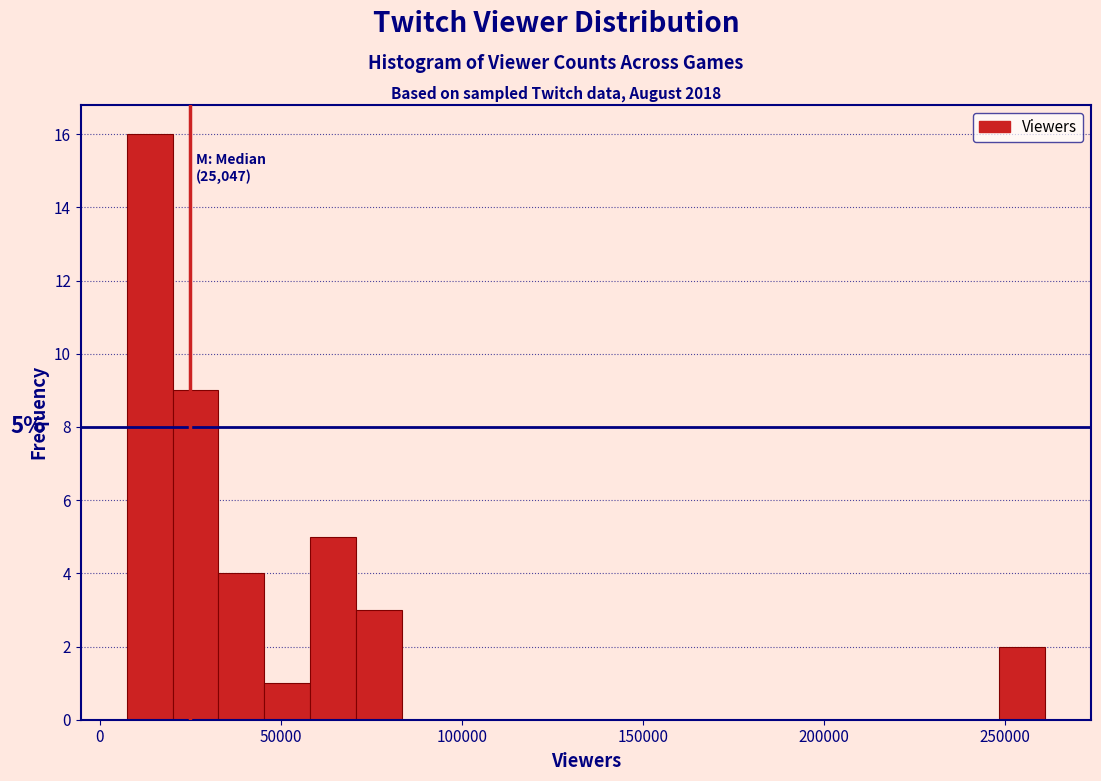

Read against the x-axis, roughly where is the centre of the tallest bar?

15000